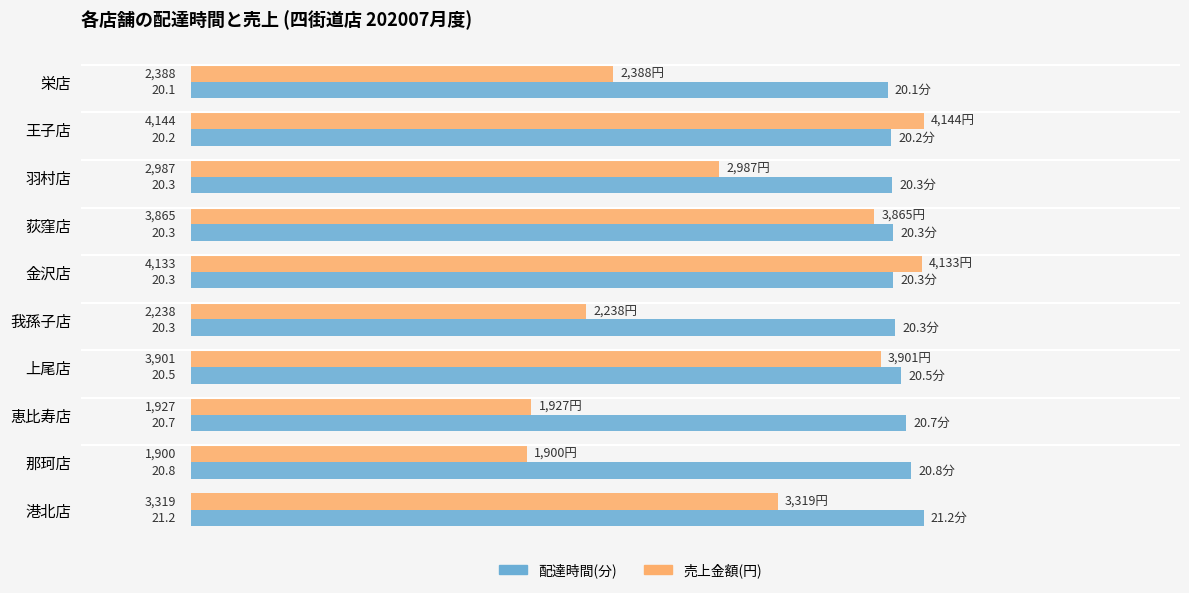

What is the average value of the 売上金額(円) series?

3080.2